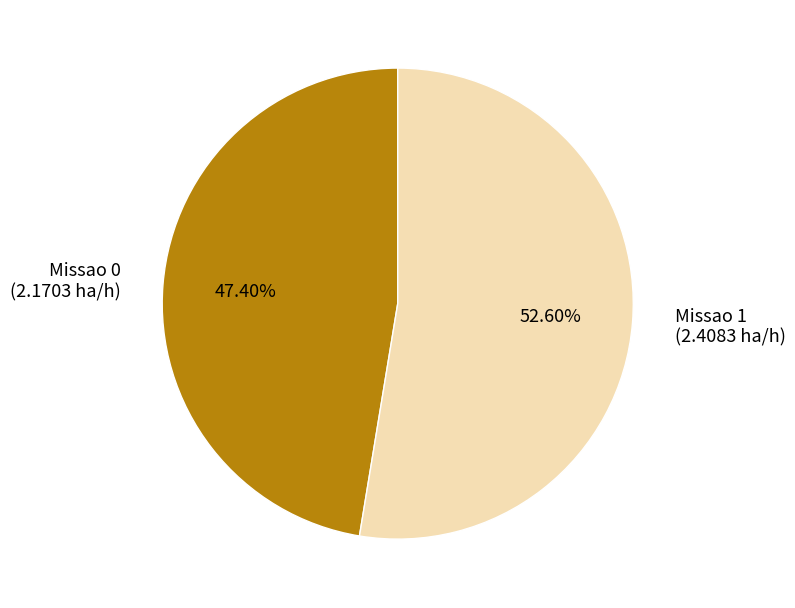

To the nearest percent, what percentage of the pie is Missao 1?

53%